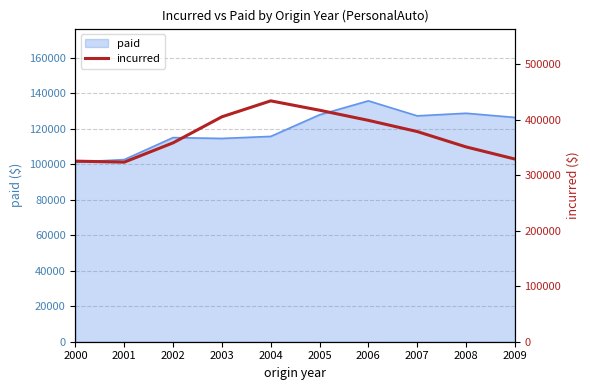

The value of paid at 2008 is 65715. True or false?

False